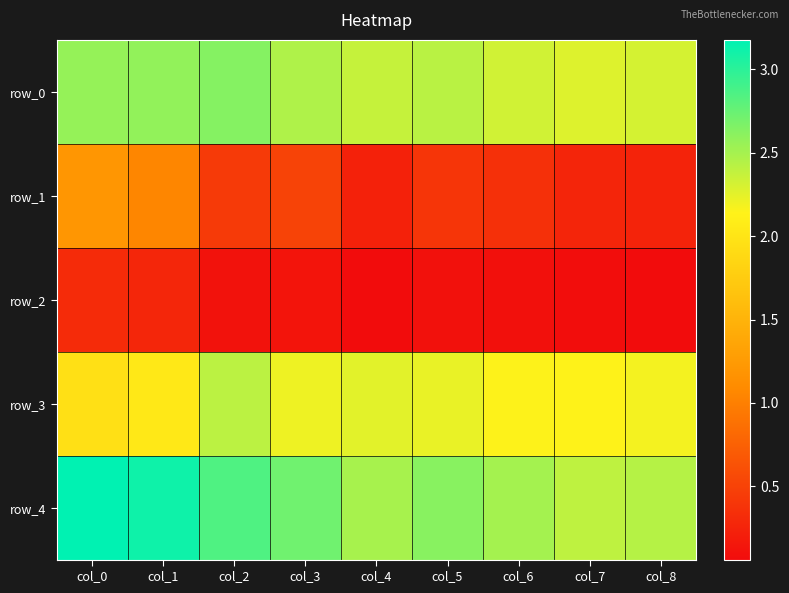

What is the average value of the row_4 series?

2.7